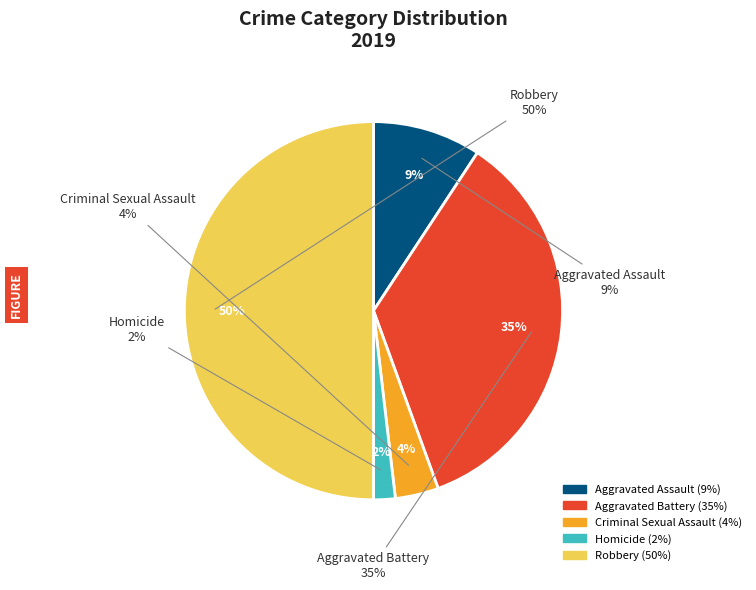

To the nearest percent, what is the difference between the largest and smallest slice percentages?

48%